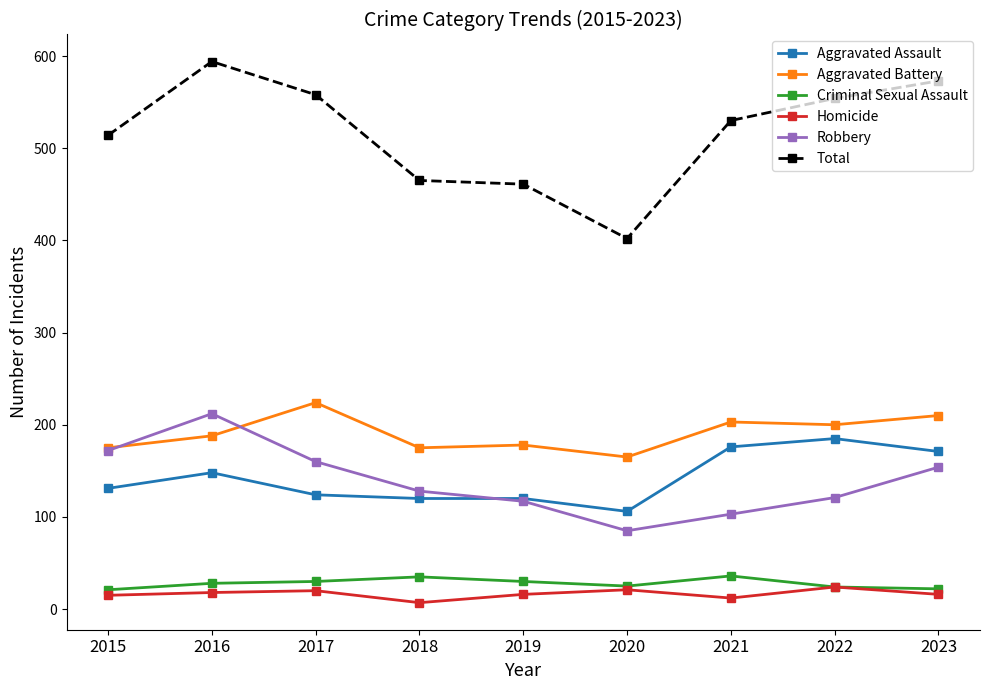

What are all the series names shown in the legend?

Aggravated Assault, Aggravated Battery, Criminal Sexual Assault, Homicide, Robbery, Total